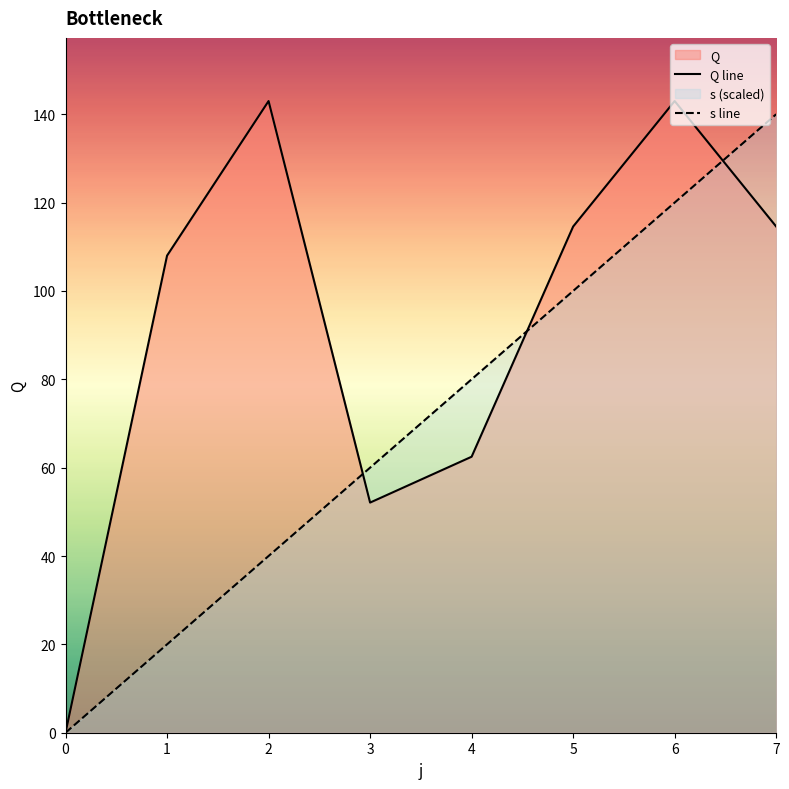

Which series has the largest total across all categories?

Q line